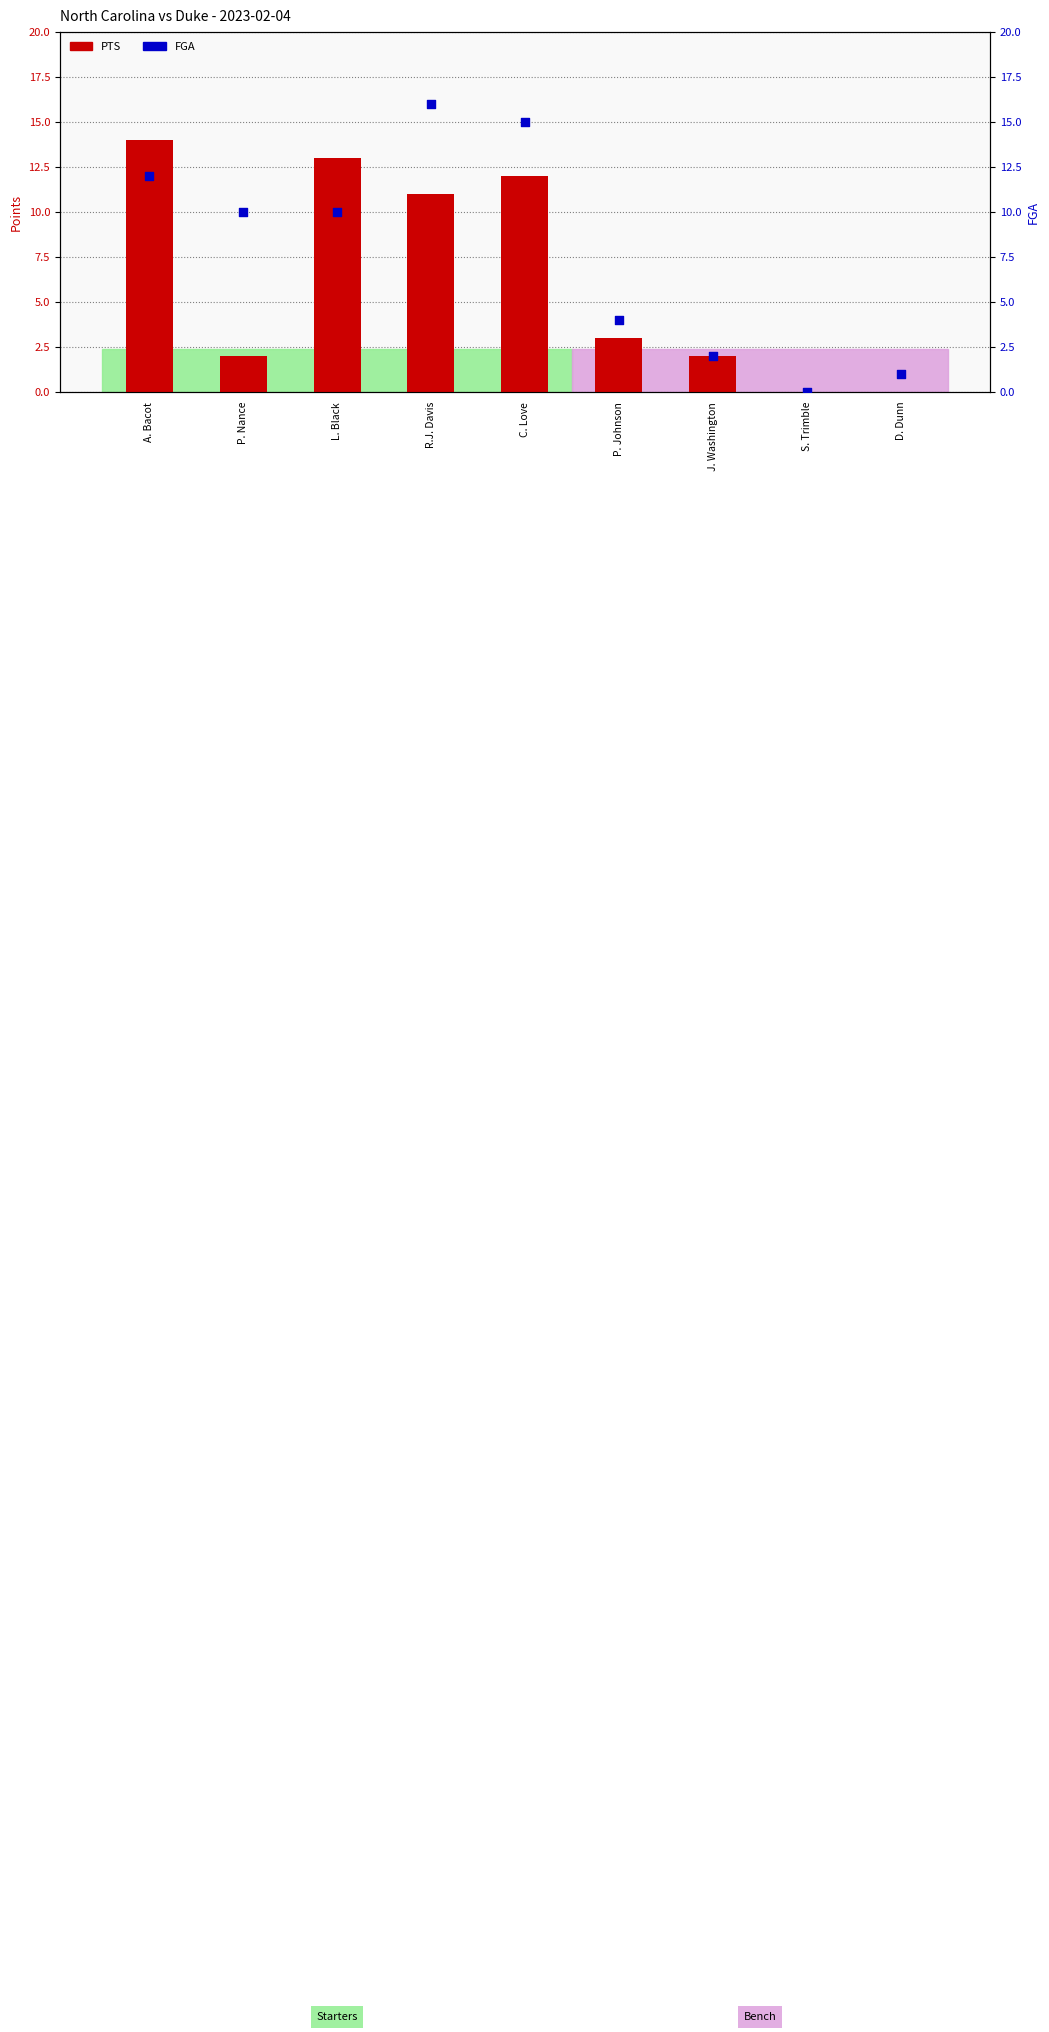

At how many categories does at least one series exceed 14?

2